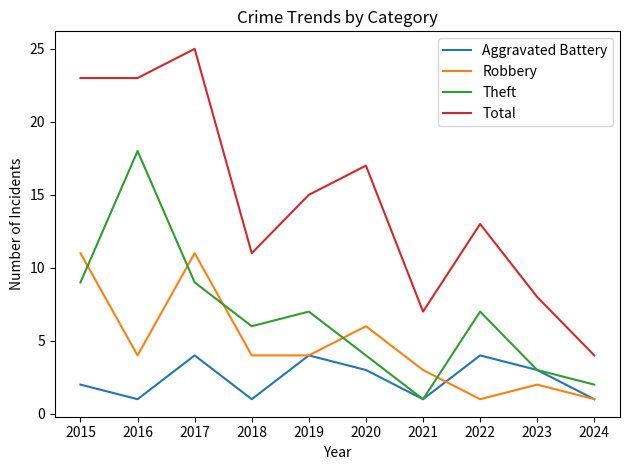

Which series has the widest spread of values?

Total